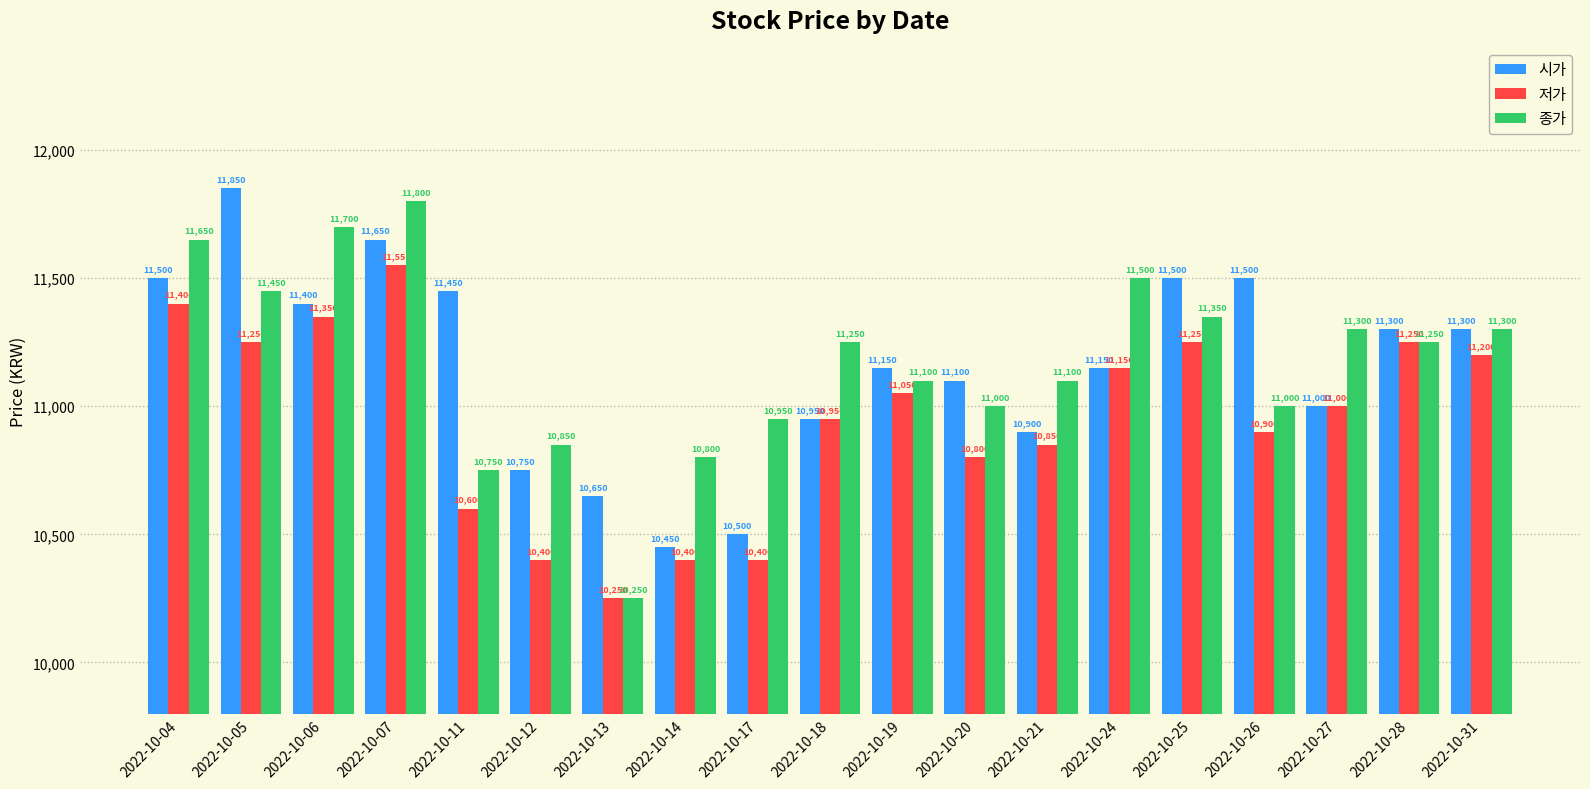

List the series in order of their peak value, highest first.

시가, 종가, 저가